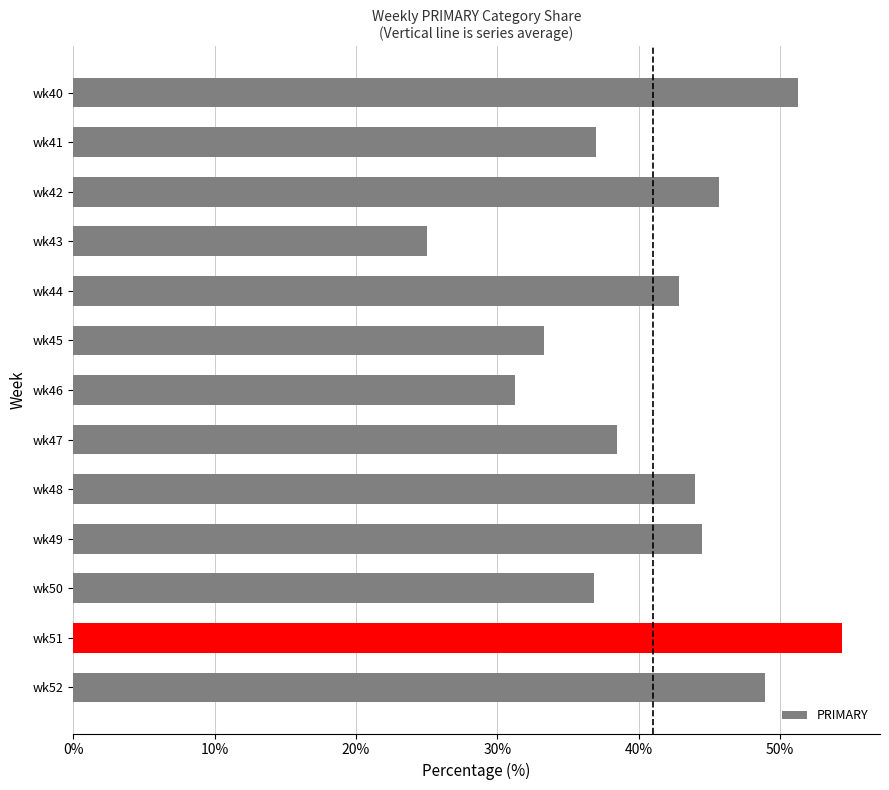

What is the value of the 8th bar from the top?

38.5